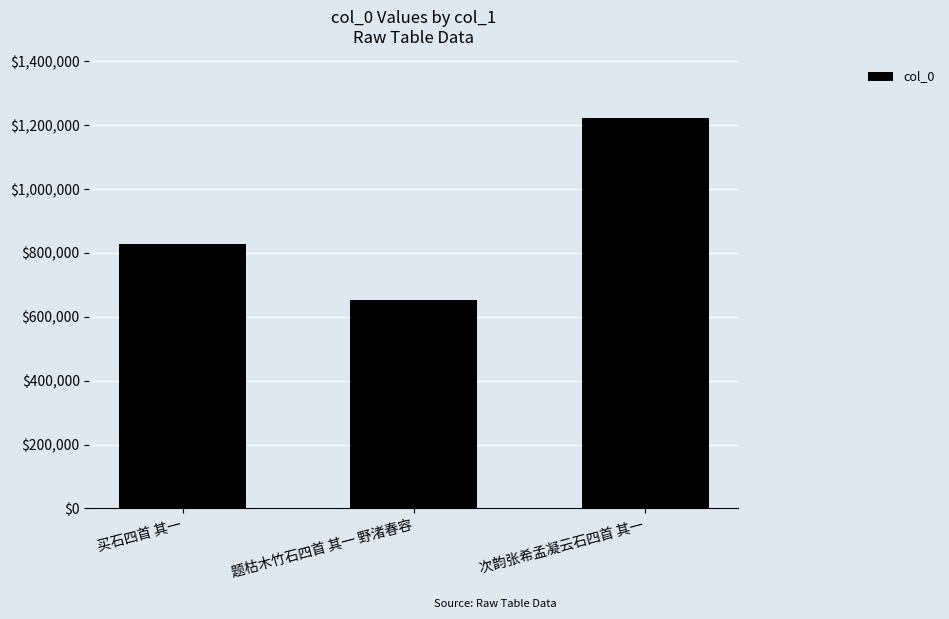

What is the label of the 3rd bar from the right?

买石四首 其一